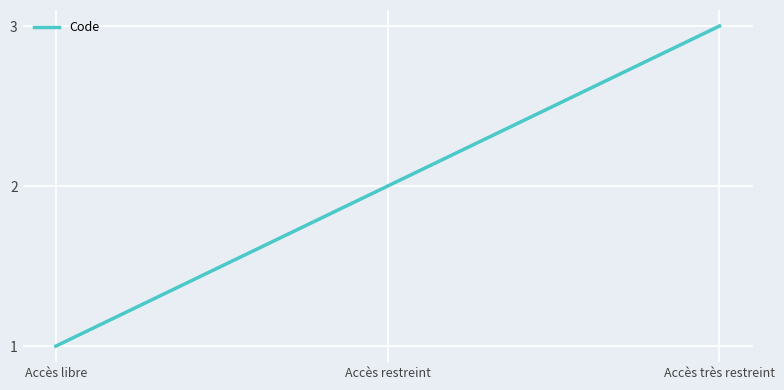

Which has a higher value, Accès restreint or Accès très restreint?

Accès très restreint